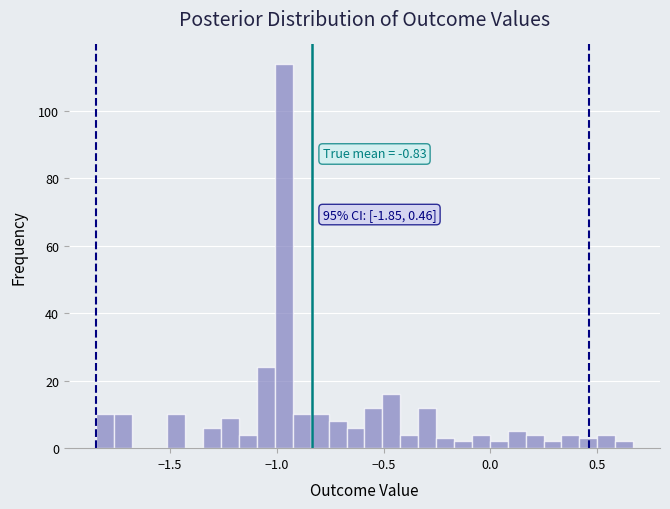

Around what value on the x-axis is the tallest bar? Give the approximate position of its centre, as read against the axis.

-0.95